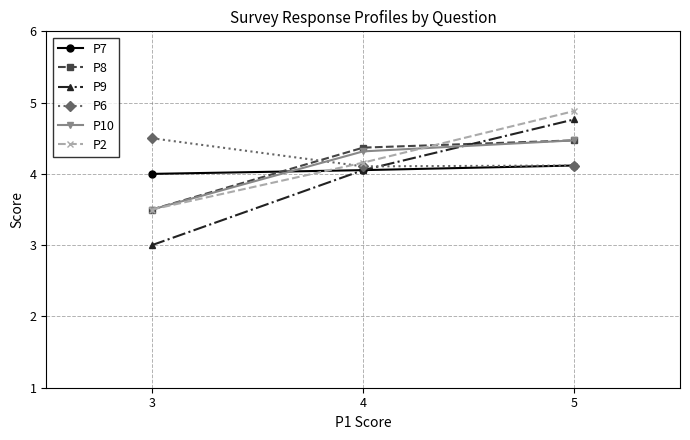

What is the total value across all series at 5?

26.8